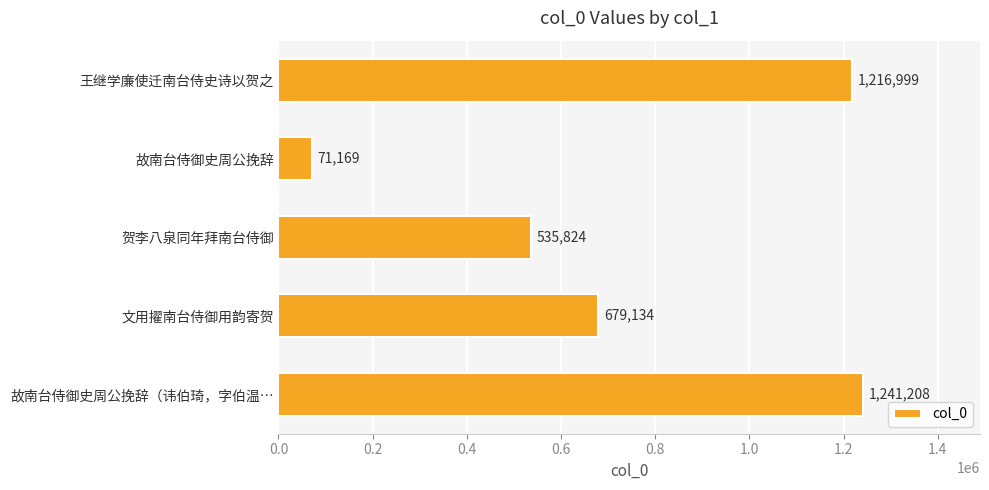

At which label is the value closest to 656188?

文用擢南台侍御用韵寄贺